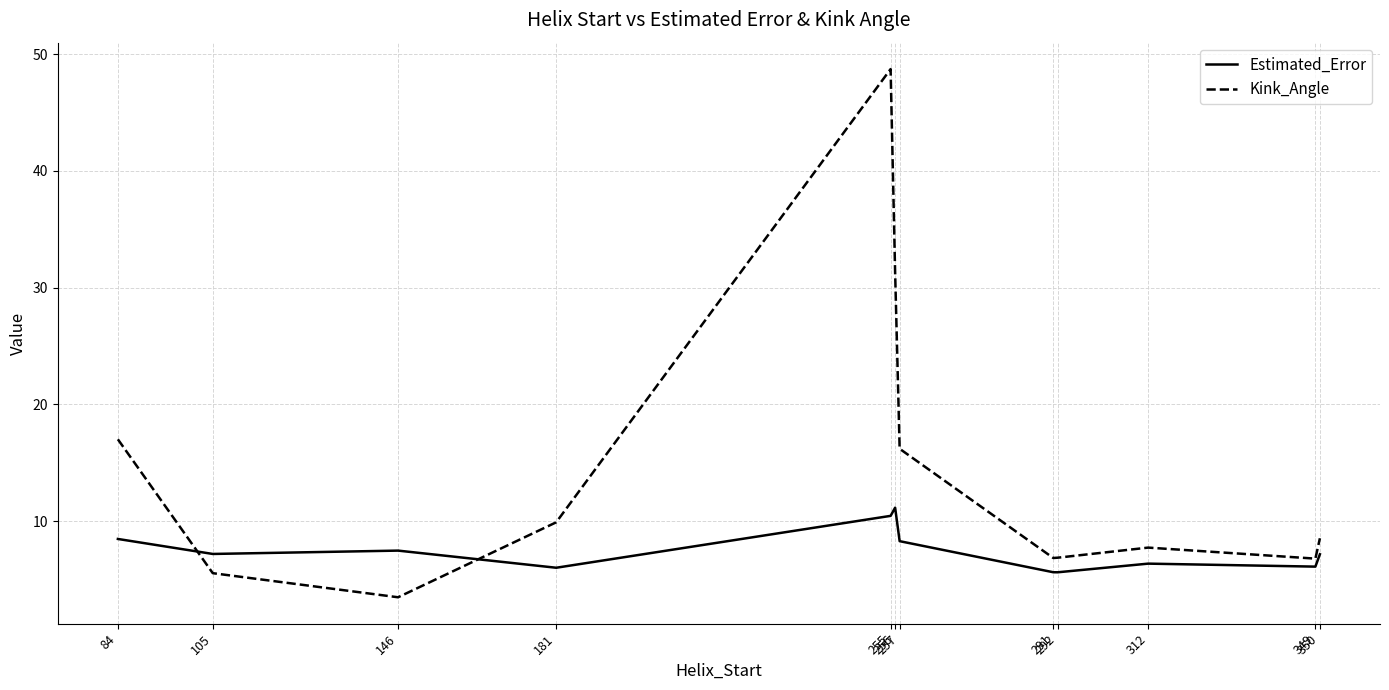

Rank the series by their maximum value, from highest to lowest.

Kink_Angle, Estimated_Error